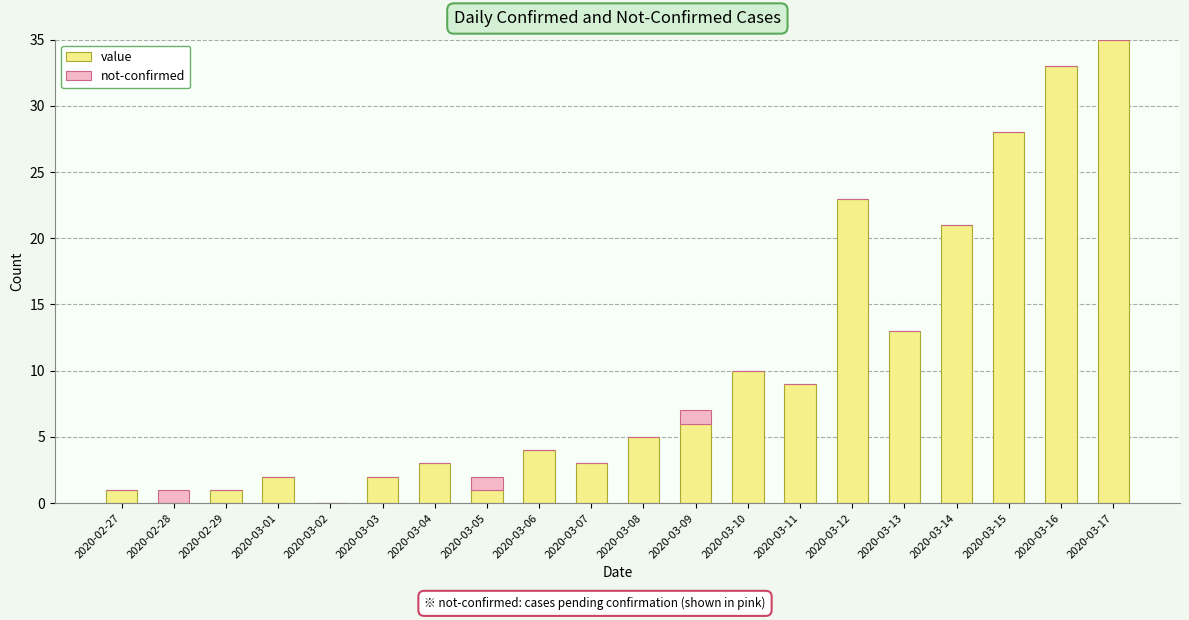

At which category is the sum across all series the highest?

2020-03-17